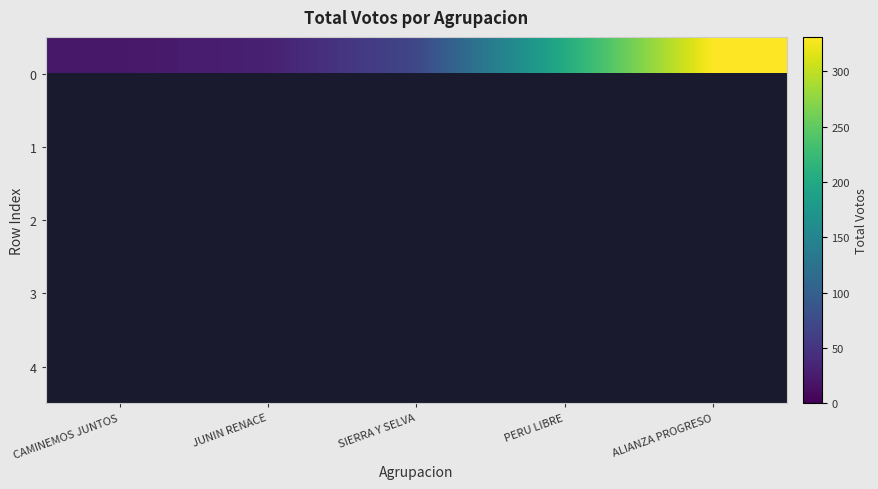

Count the number of categories in the chart.

5